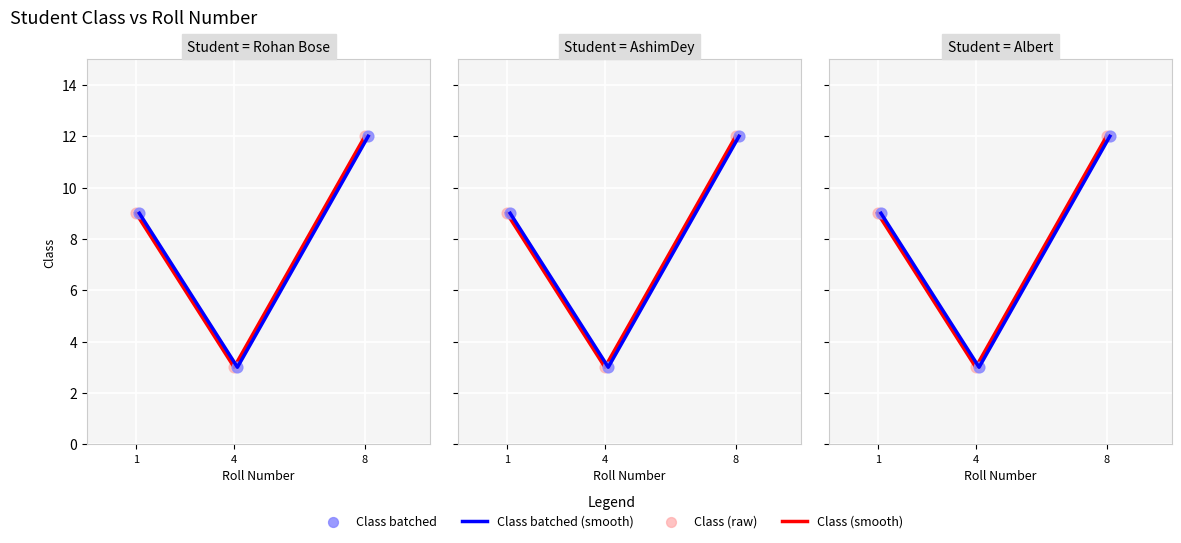

Is the value of Class batched (smooth) at 4 greater than the value of Class (raw) at 1?

No